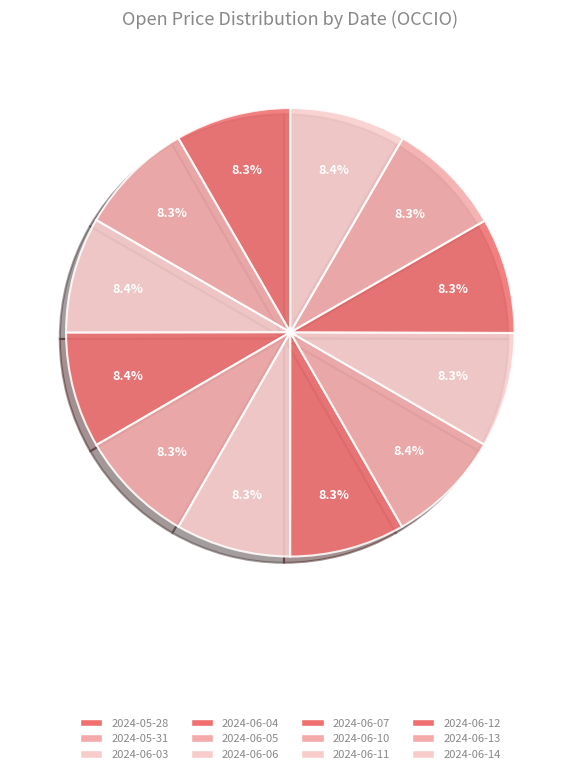

Rank the categories by value from highest to lowest.

2024-06-03, 2024-06-14, 2024-06-04, 2024-06-10, 2024-06-12, 2024-06-13, 2024-05-28, 2024-05-31, 2024-06-05, 2024-06-07, 2024-06-11, 2024-06-06